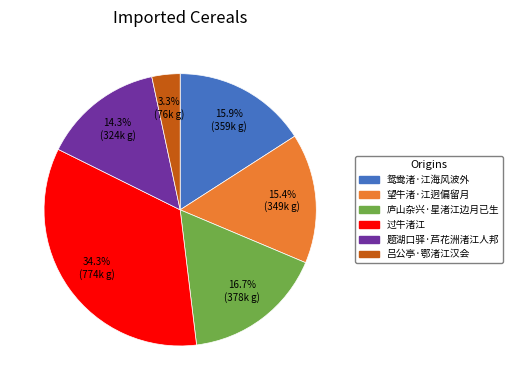

Is it true that 题湖口驿·芦花洲渚江人邦 is 25% of the pie?

False